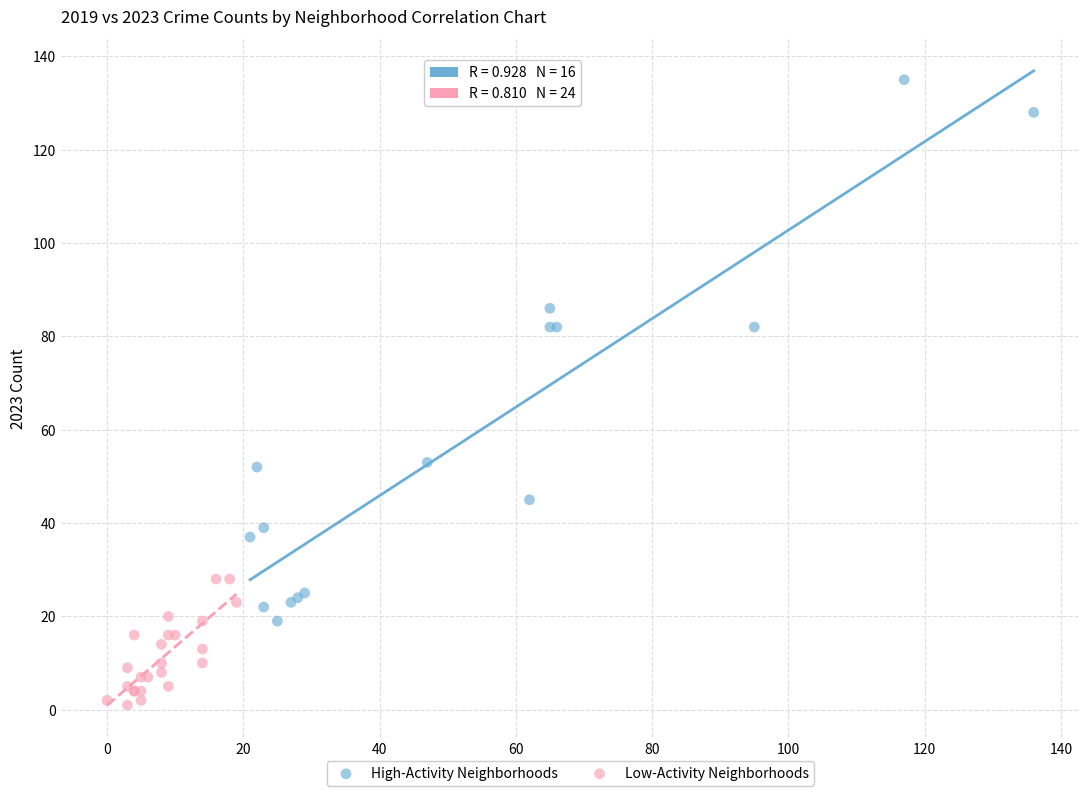

Which series reaches the maximum Y coordinate?

High-Activity Neighborhoods